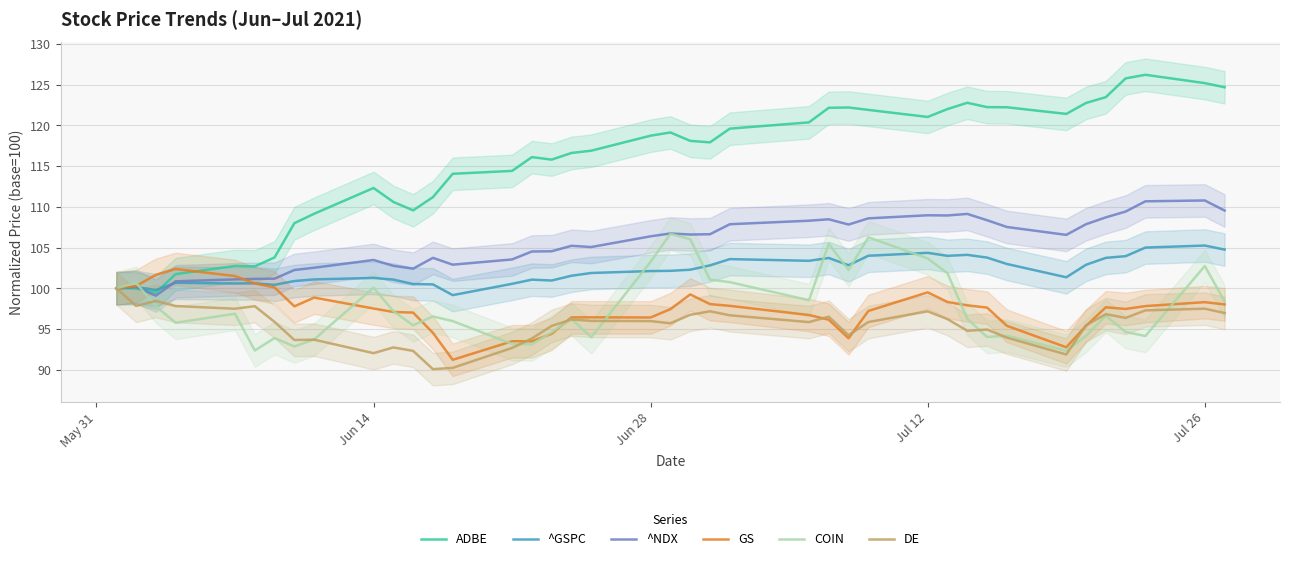

What is the lowest value of the ADBE series?

99.4